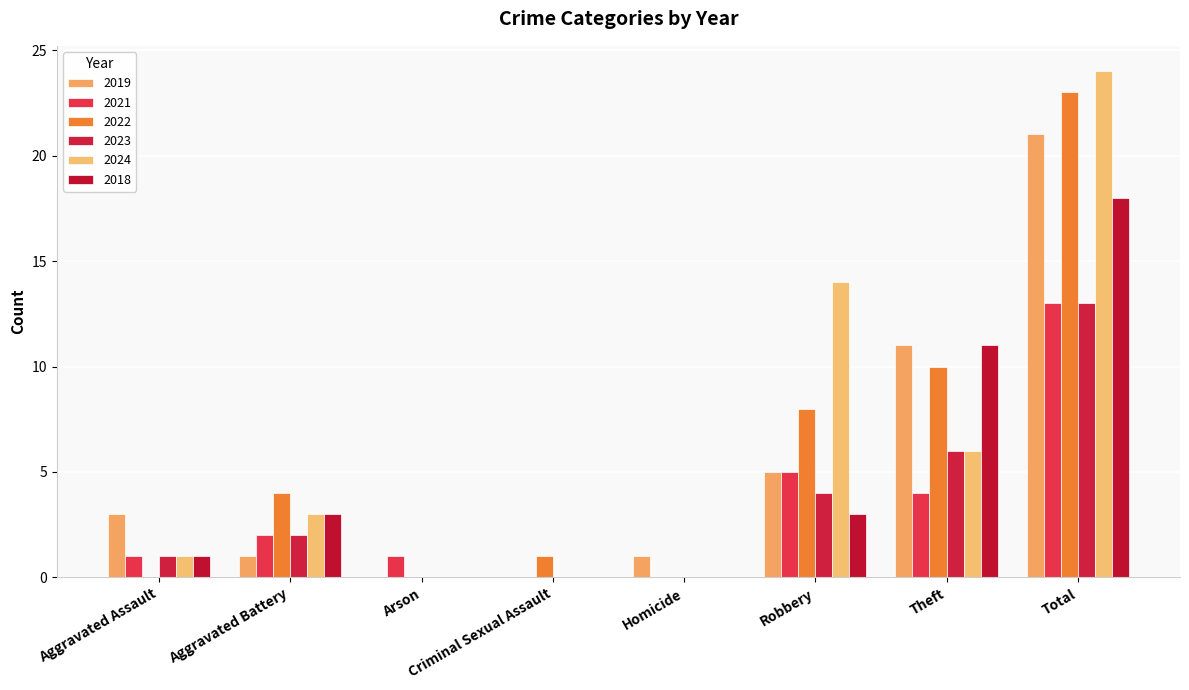

Count the number of data series in this chart.

6